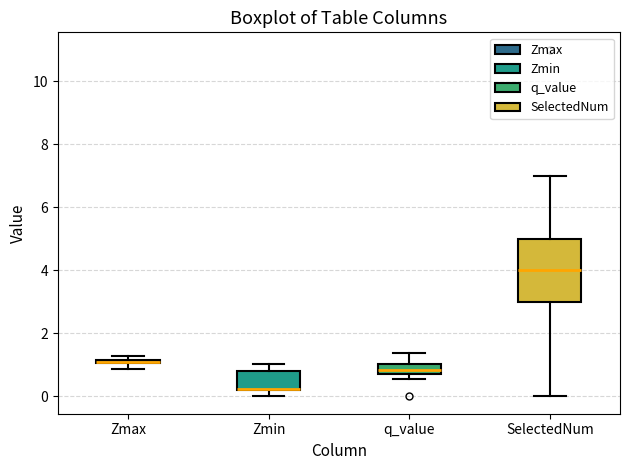

Which box is the tallest, from its lower edge to its upper edge?

SelectedNum